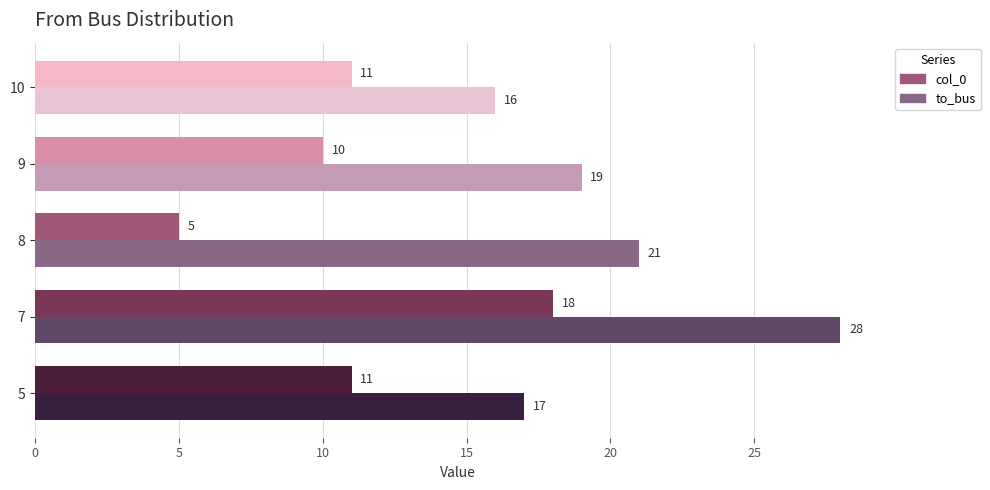

Which series has the largest total across all categories?

to_bus